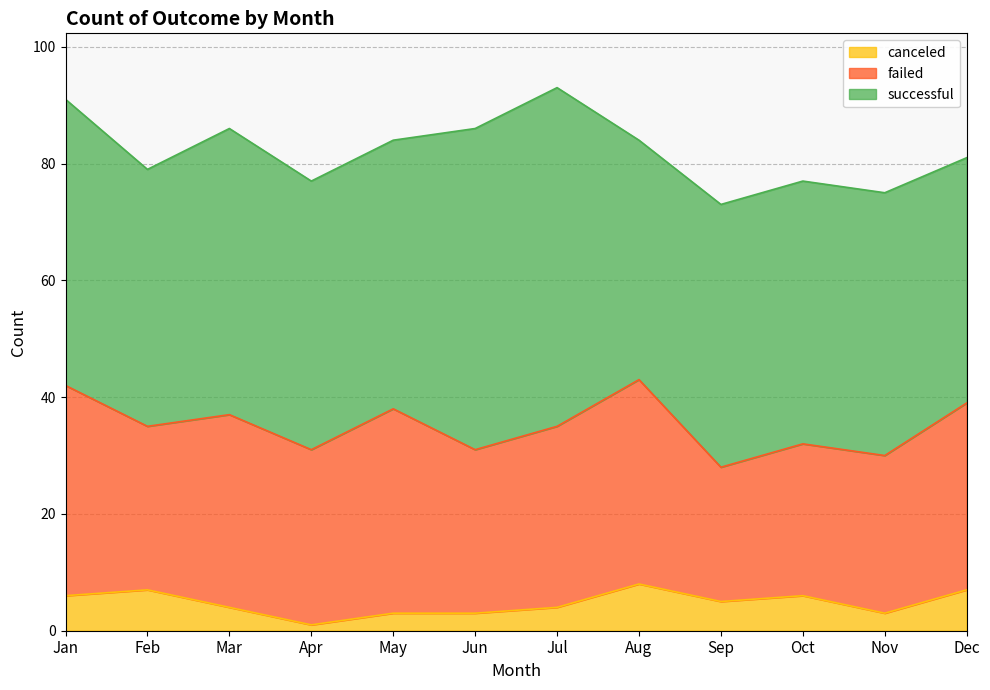

Rank the categories by canceled value from lowest to highest.

Apr, May, Jun, Nov, Mar, Jul, Sep, Jan, Oct, Feb, Dec, Aug